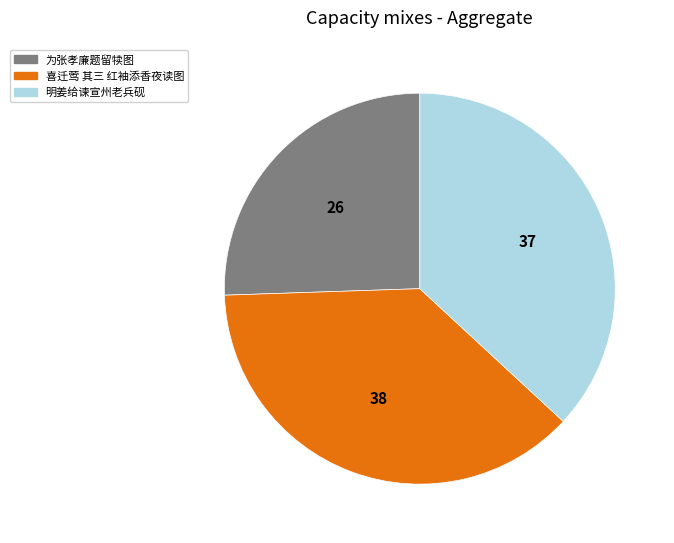

Is the sum of 为张孝廉题留犊图 and 喜迁莺 其三 红袖添香夜读图 greater than half?

Yes